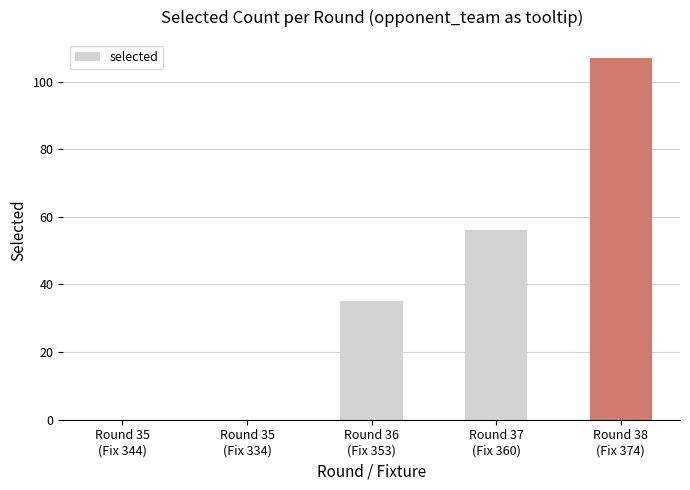

Are the bars horizontal?

No